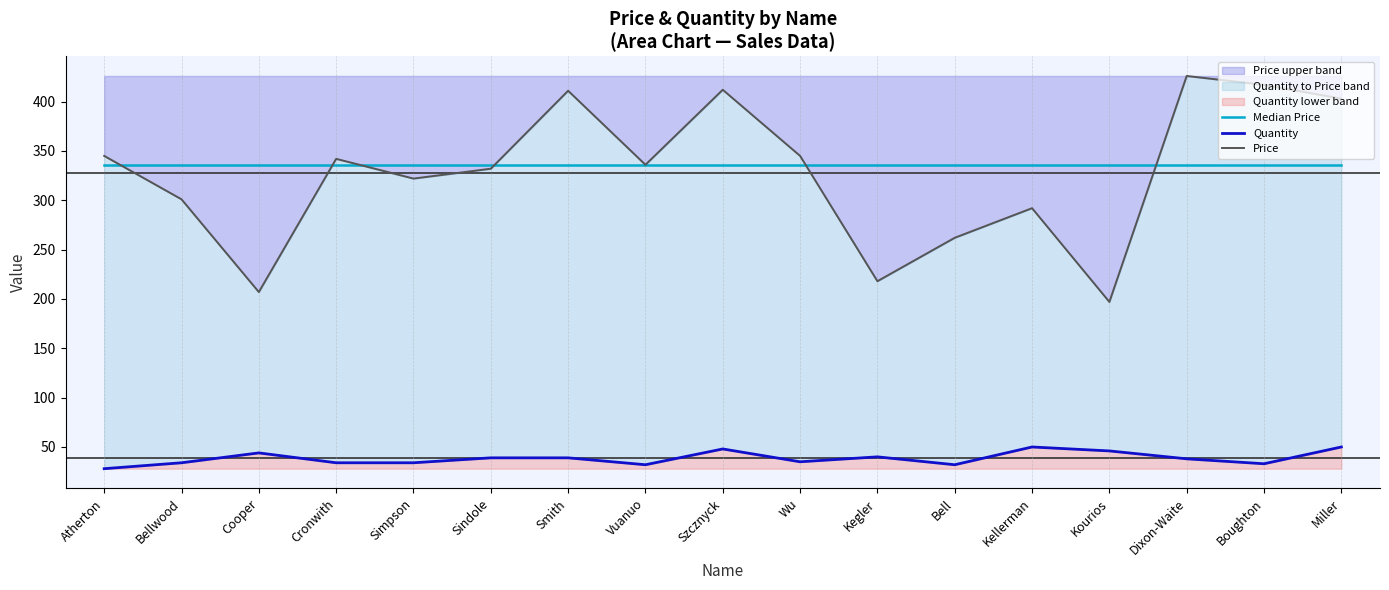

At which label does Price first exceed 336?

Atherton